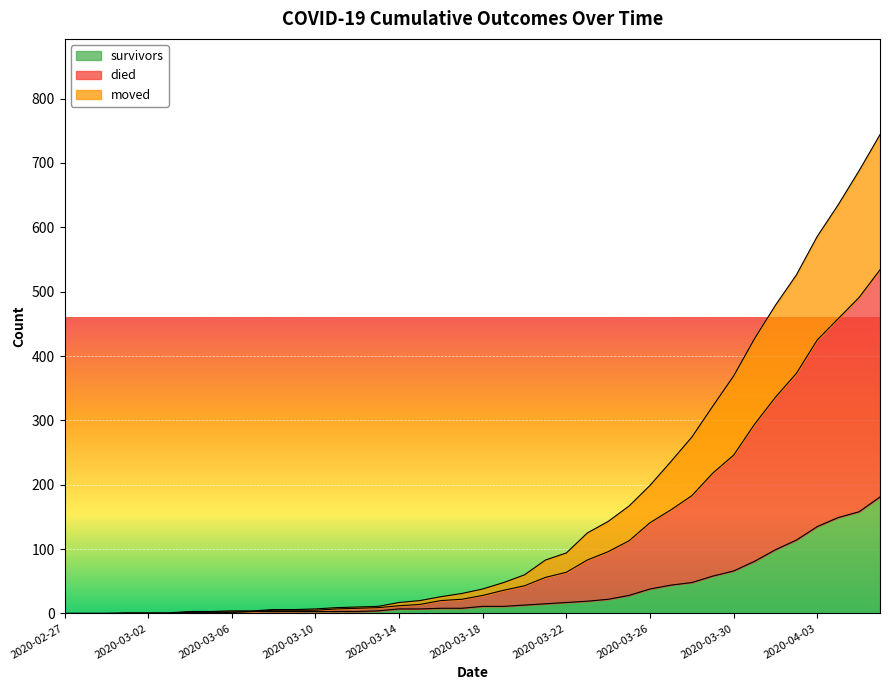

At which label does survivors first exceed 11?

2020-03-20